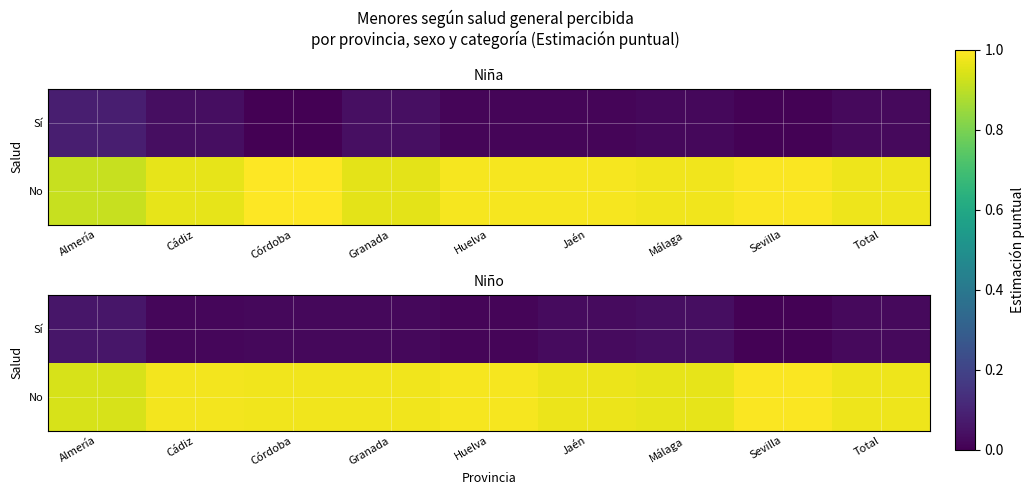

List the series in order of their overall mean, lowest first.

Sí, No